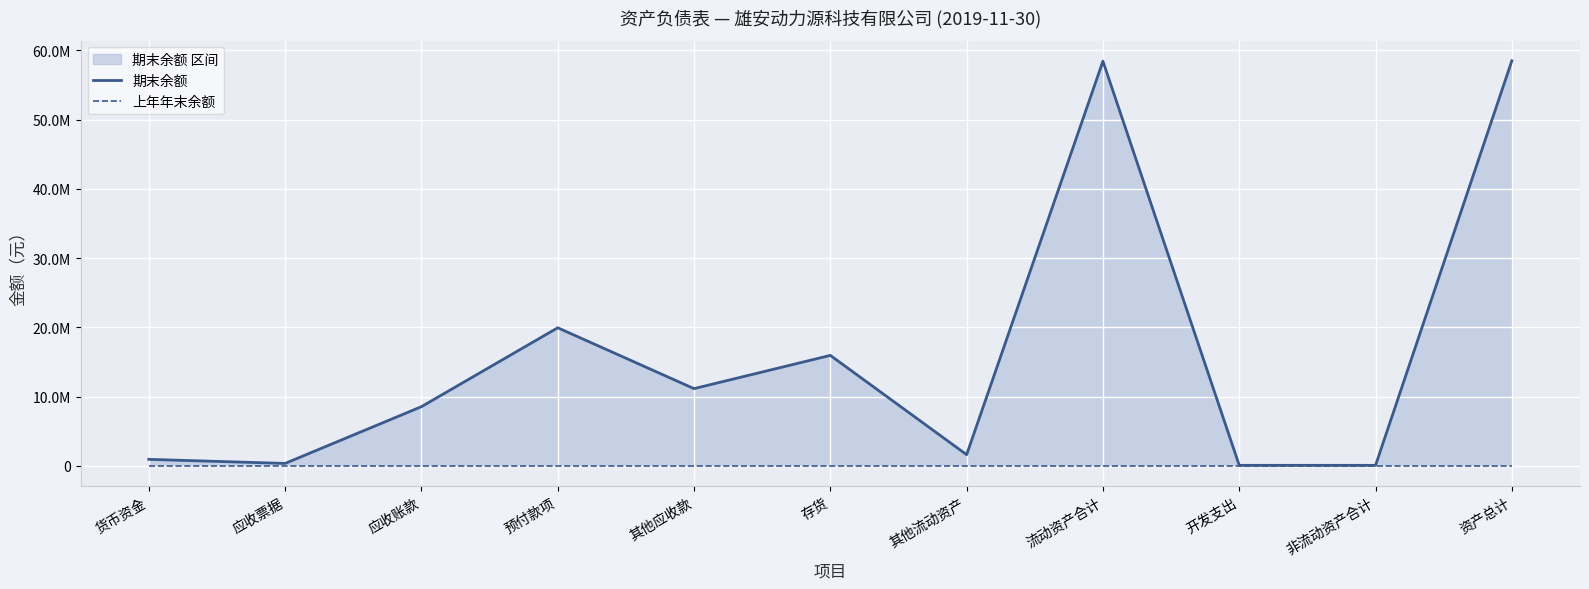

Rank the series by their maximum value, from highest to lowest.

期末余额, 上年年末余额